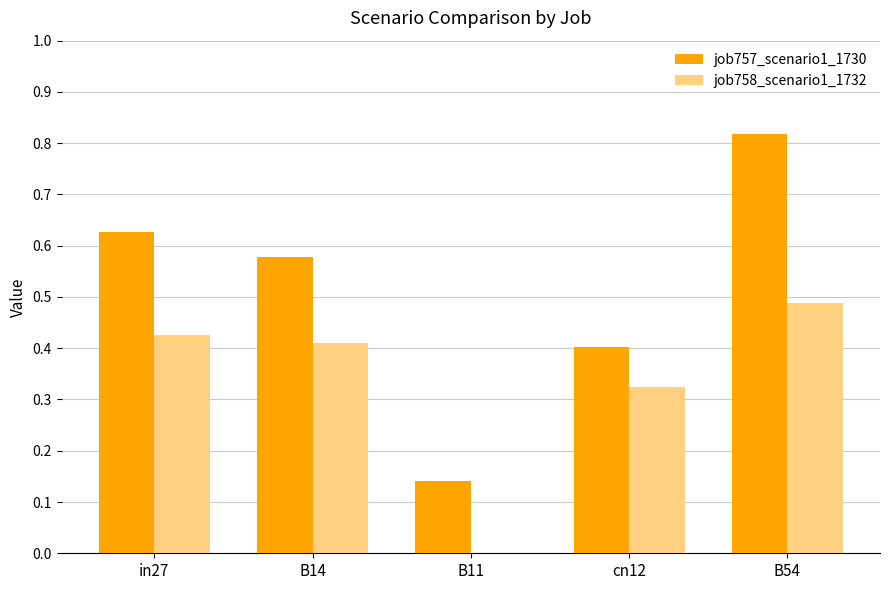

At which label does job758_scenario1_1732 reach its peak?

B54